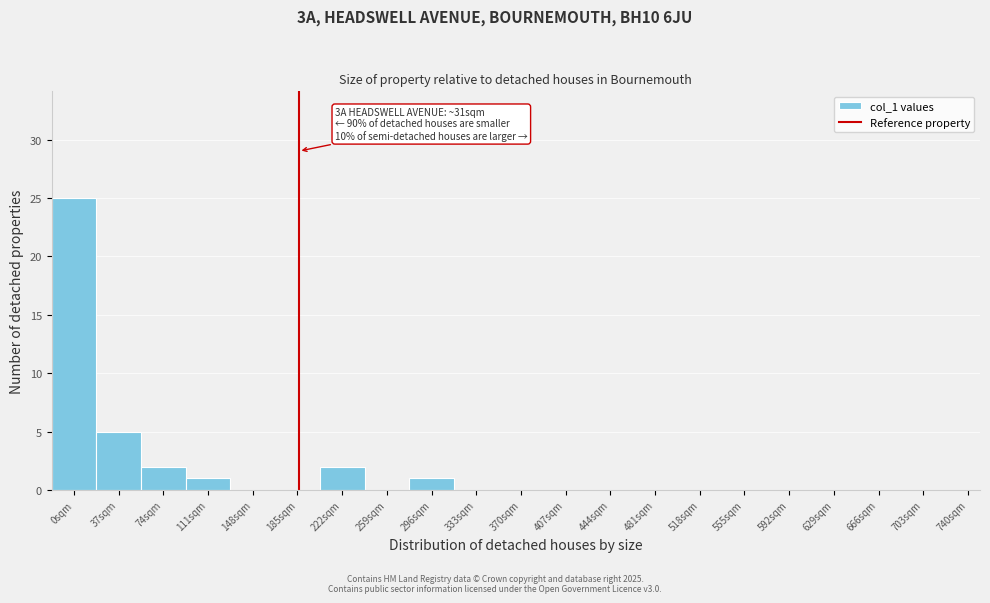

Over which range of the x-axis is the bar tallest?

-18.5 to 18.5